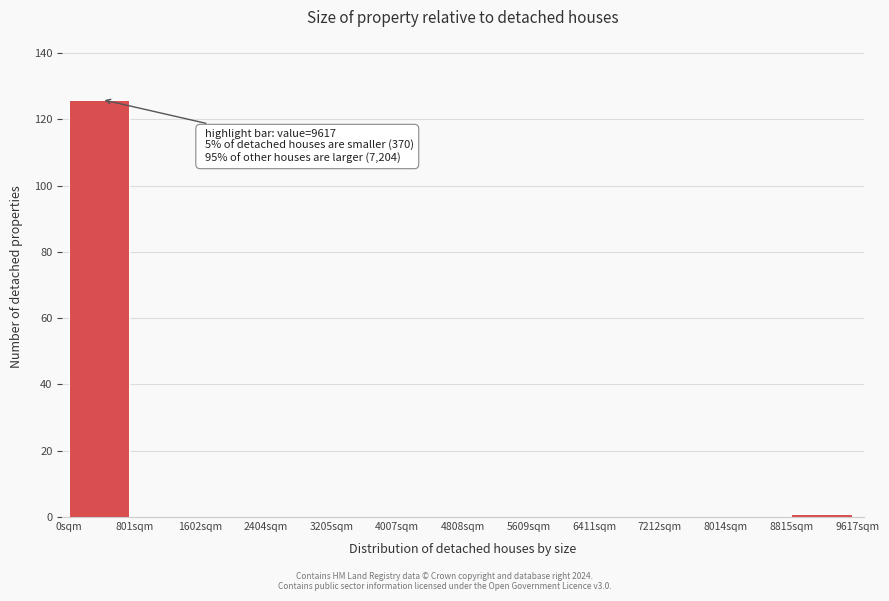

Over which range of the x-axis is the bar tallest?

0 to 800